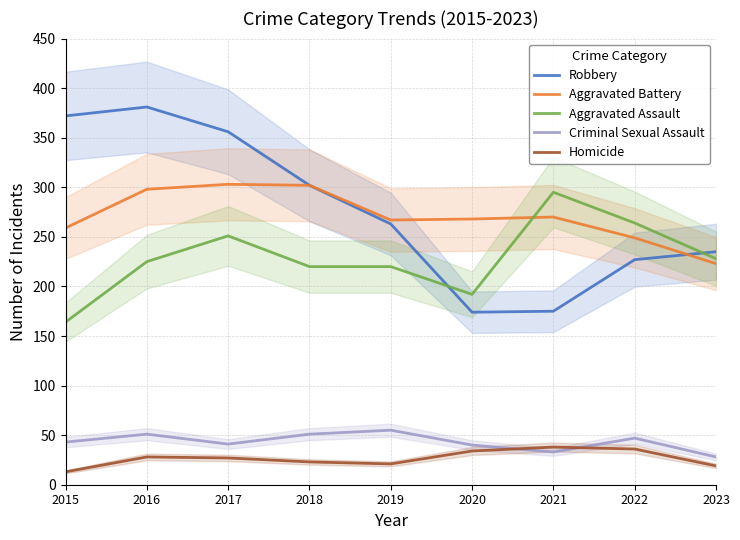

Which series changed the most between 2015 and 2016?

Aggravated Assault